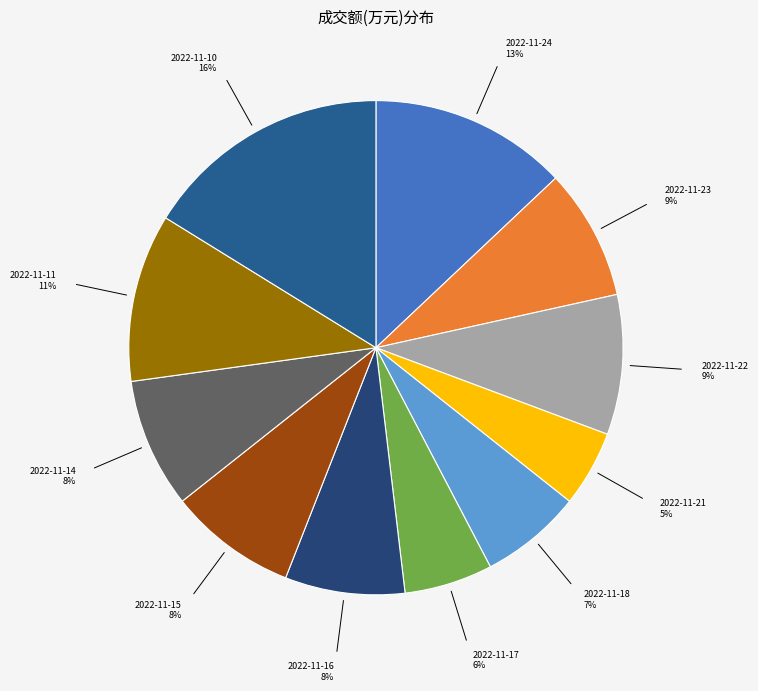

The 2022-11-21 slice represents 12% of the pie. True or false?

False